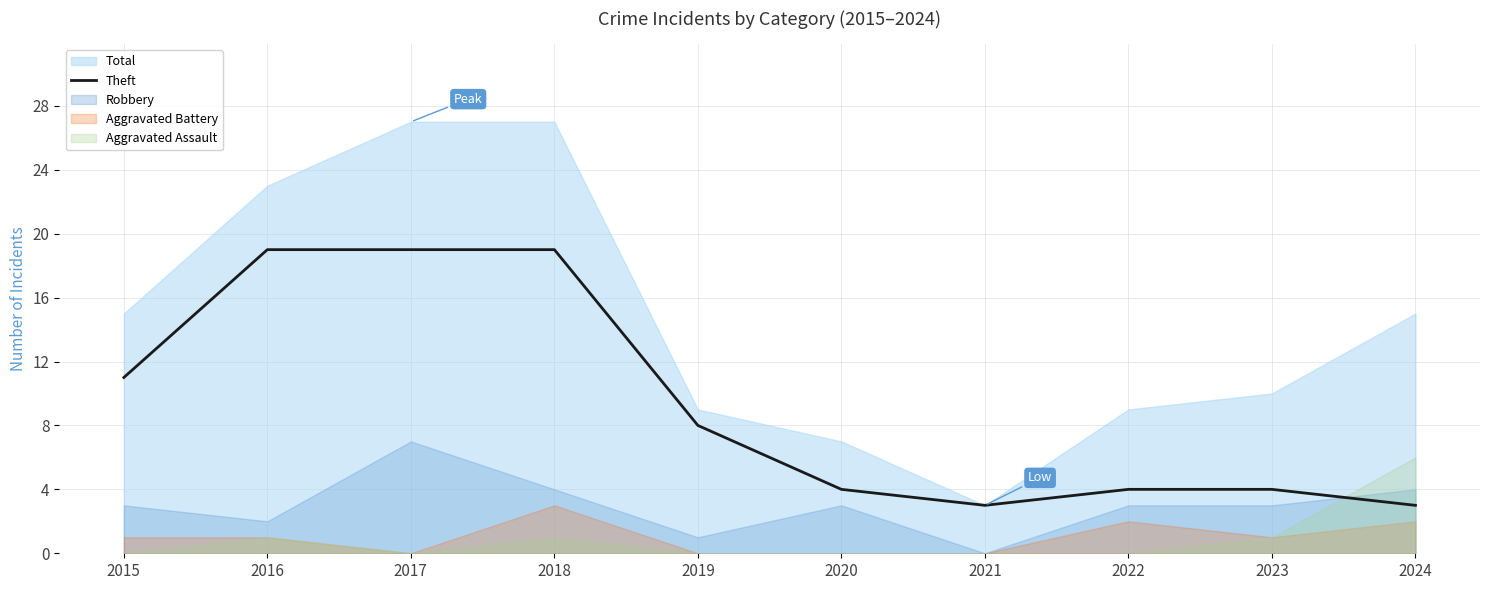

List the labels in order of value, smallest first.

2021, 2024, 2020, 2022, 2023, 2019, 2015, 2016, 2017, 2018